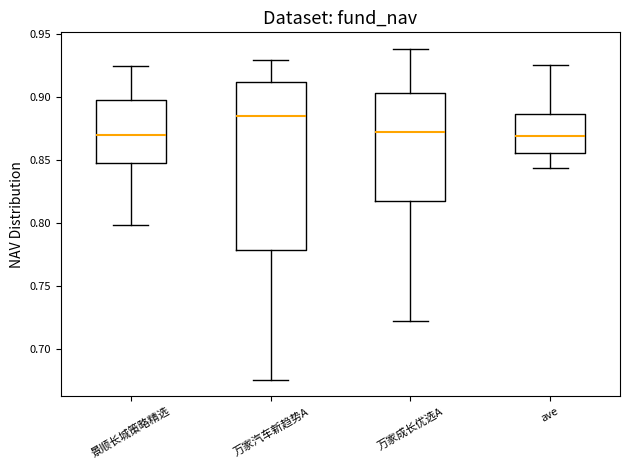

Reading left to right, transcribe this box plot: for each box, give where its median line is, the range the box spans, and where its two whiskers end, as read against the y-axis. The values are not printed on the chart, so give them approximately, as read against the axis.

景顺长城策略精选: median 0.870, box 0.850 to 0.900, whiskers 0.800 to 0.925
万家汽车新趋势A: median 0.885, box 0.780 to 0.910, whiskers 0.675 to 0.930
万家成长优选A: median 0.875, box 0.820 to 0.905, whiskers 0.725 to 0.940
ave: median 0.870, box 0.855 to 0.885, whiskers 0.845 to 0.925